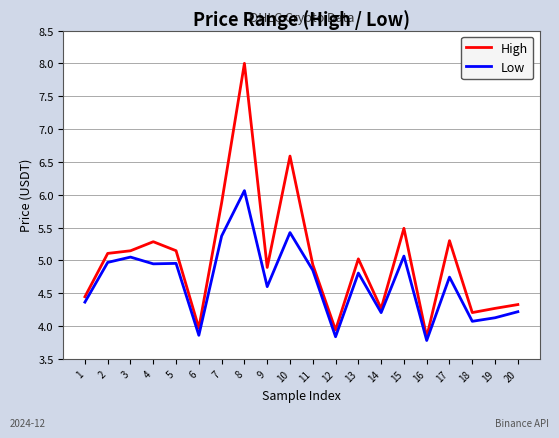

The value of High at 3 is 2.7. True or false?

False